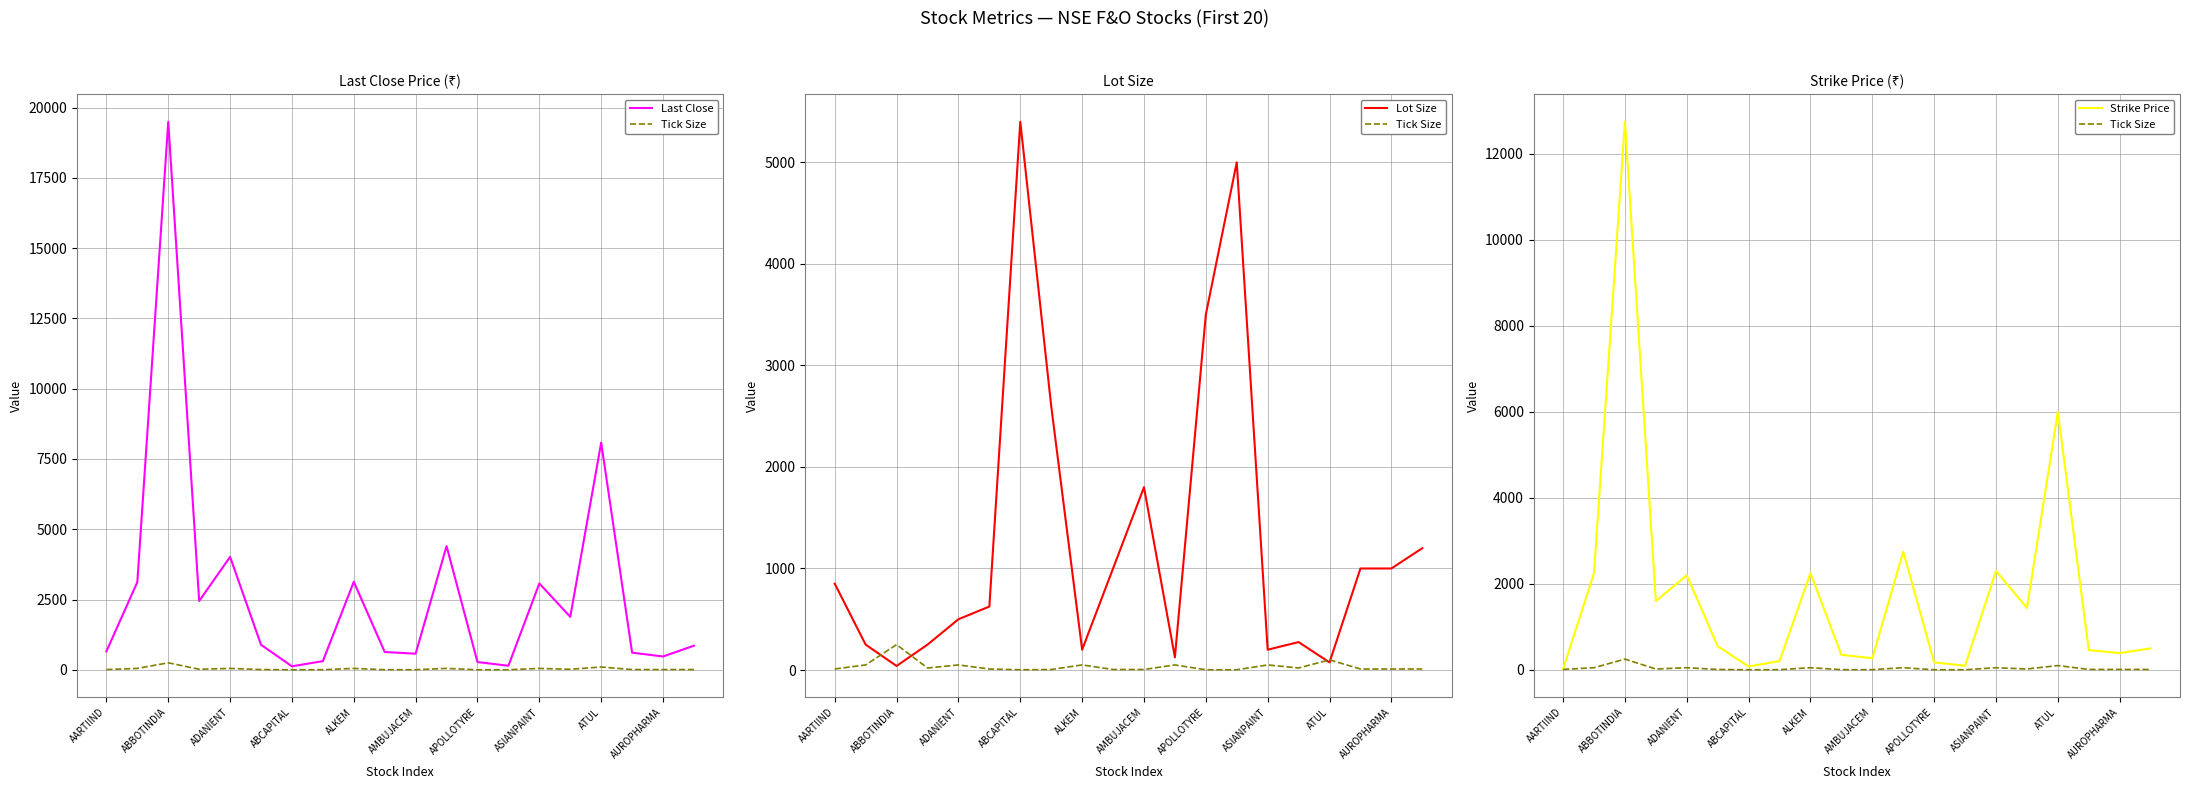

What is the total value across all series at ASIANPAINT?

3119.5